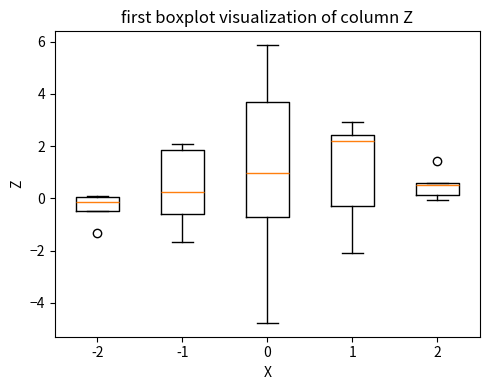

Comparing the boxes themselves (not the whiskers), which one is the tallest?

0